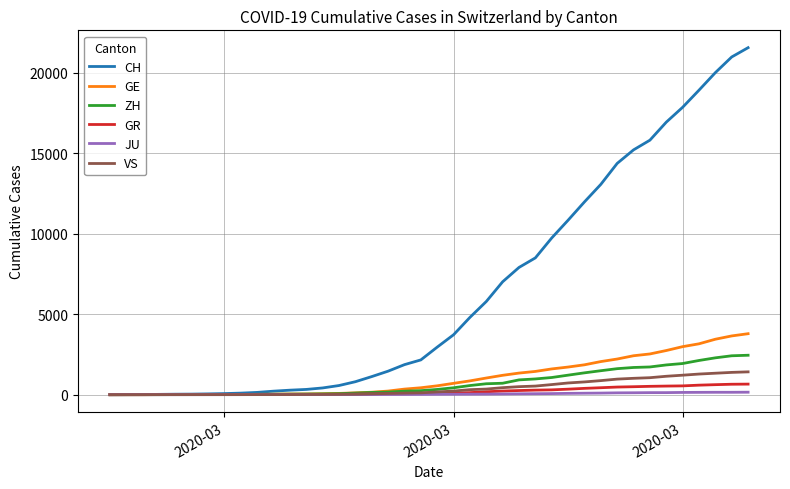

What are all the series names shown in the legend?

CH, GE, ZH, GR, JU, VS